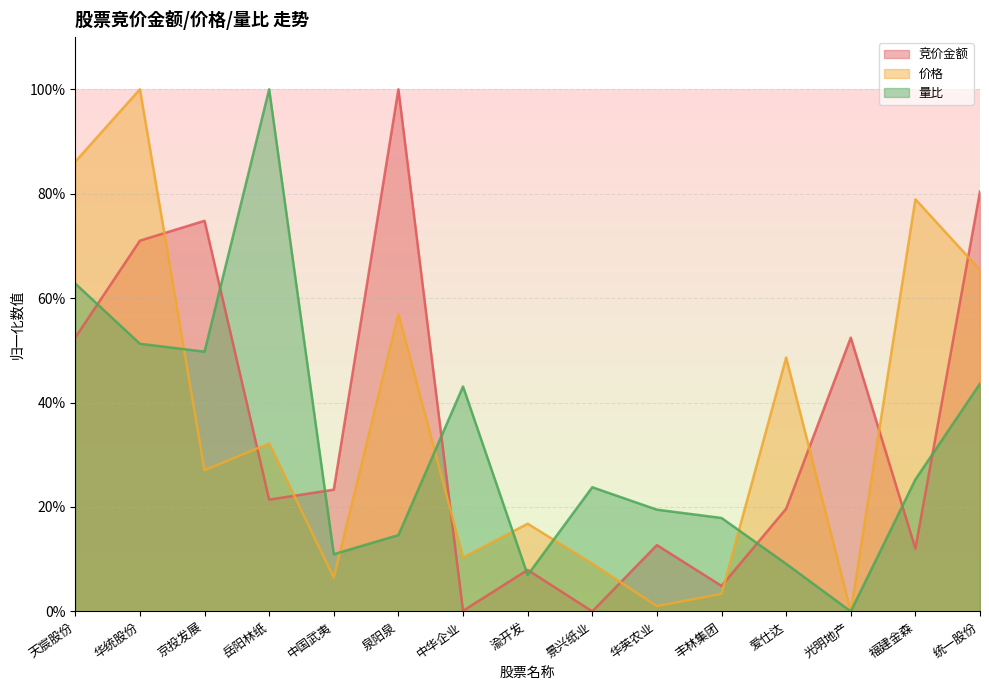

True or false: 竞价金额 has a value of 0.2 at 光明地产.

False